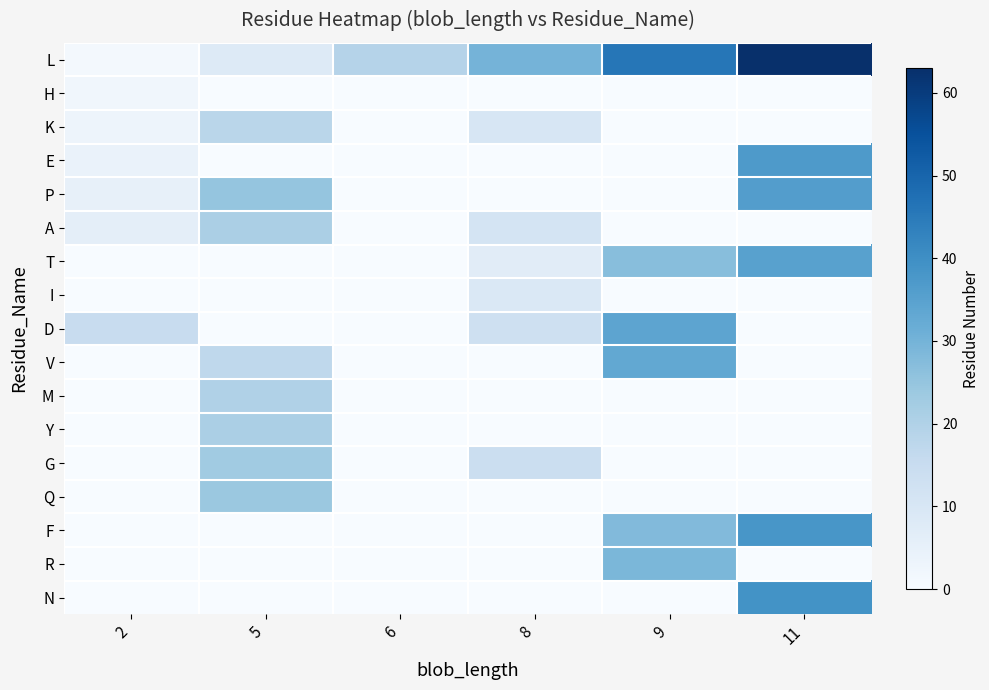

Which series has the largest total across all categories?

L